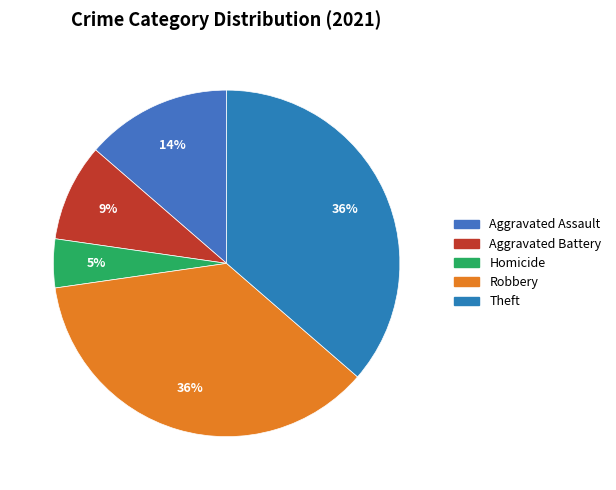

Is it true that Homicide is 5% of the pie?

True